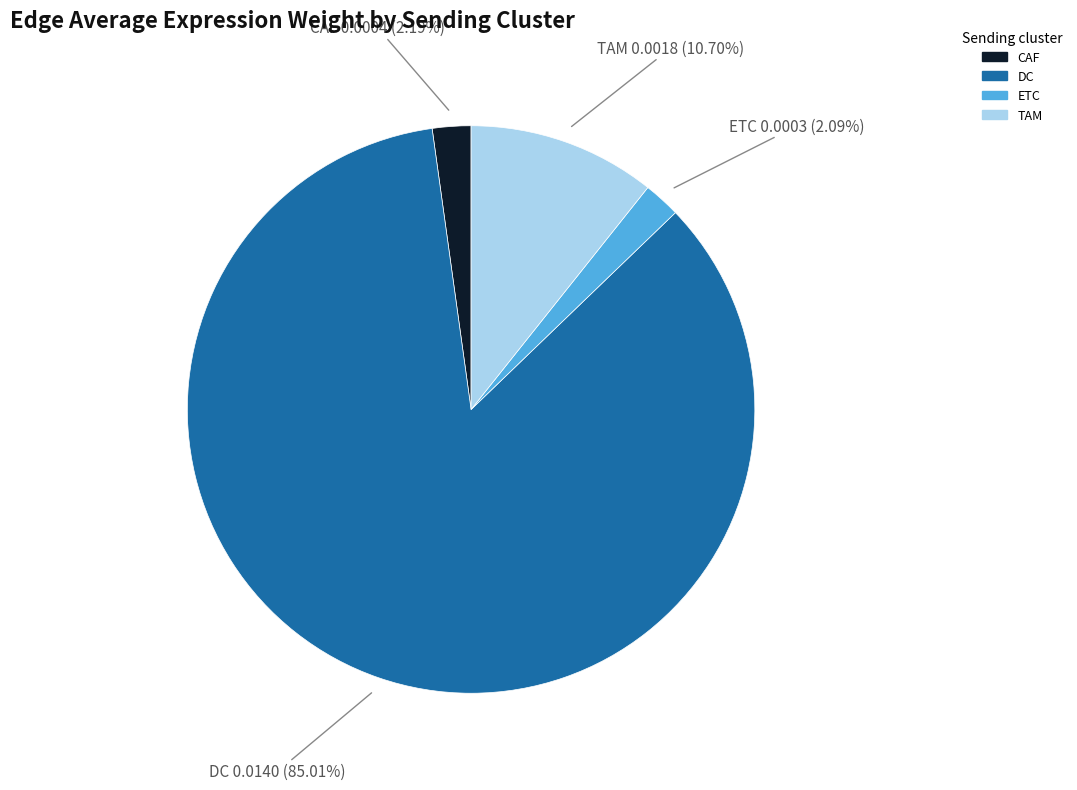

Which category accounts for the majority?

DC